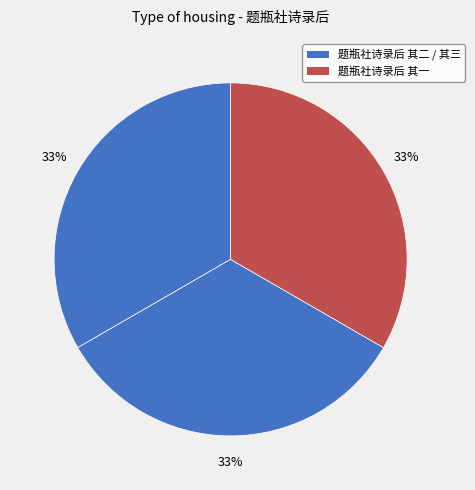

What is the smallest slice in the pie chart?

题瓶社诗录后 其一